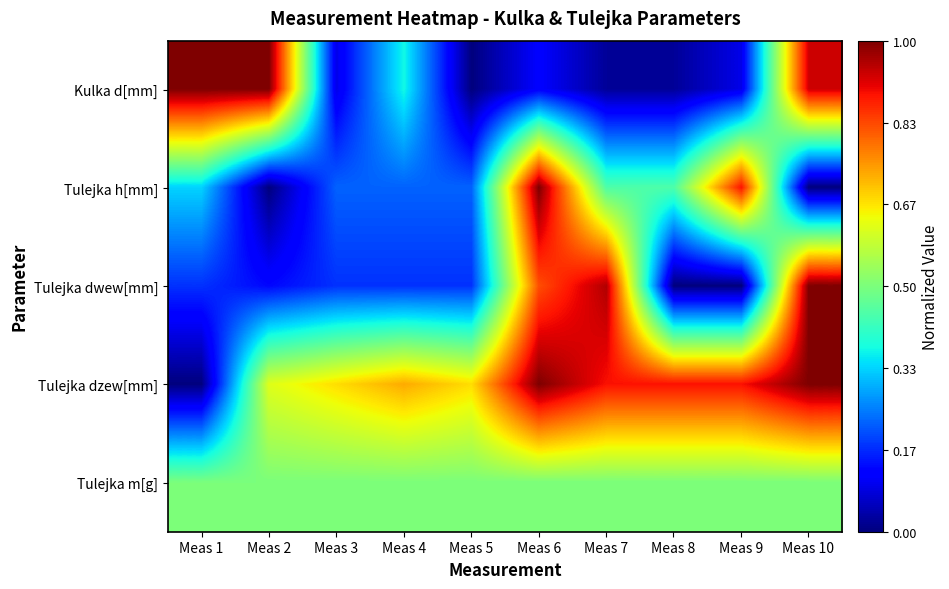

Which series has the largest range (max minus min)?

Kulka d[mm]